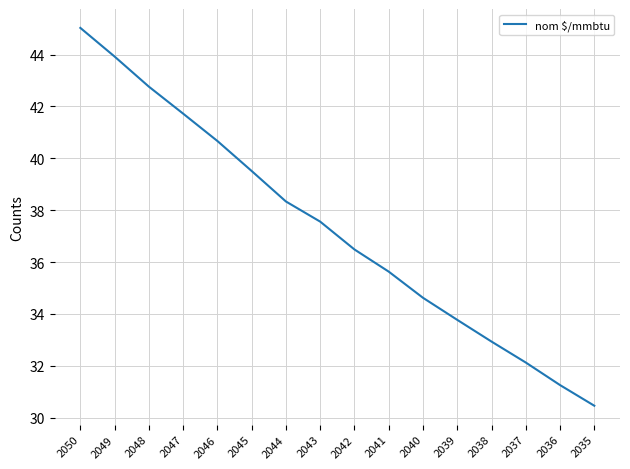

What is the average value?

37.3